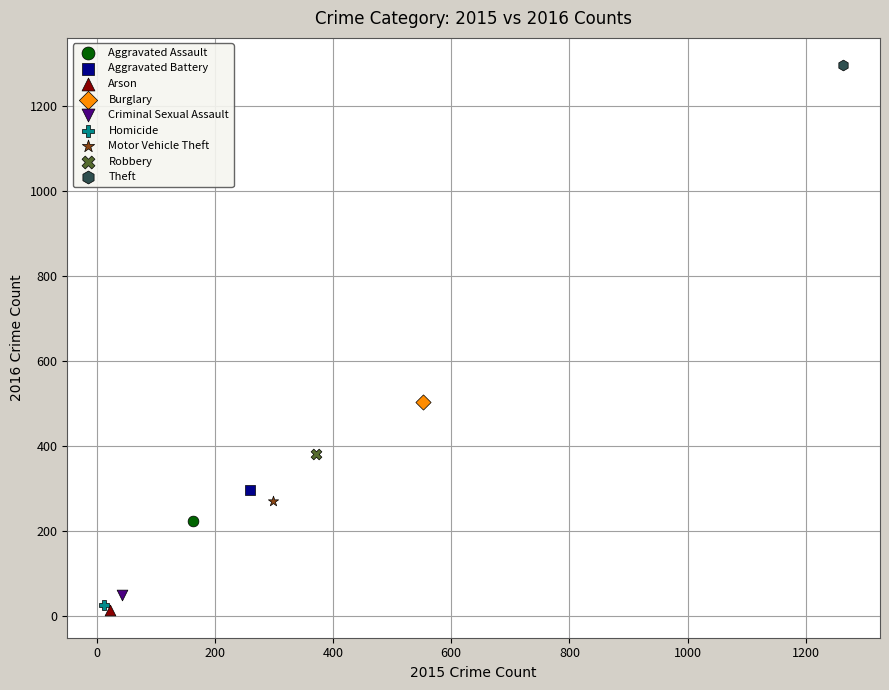

Which series contains the lowest Y value?

Arson